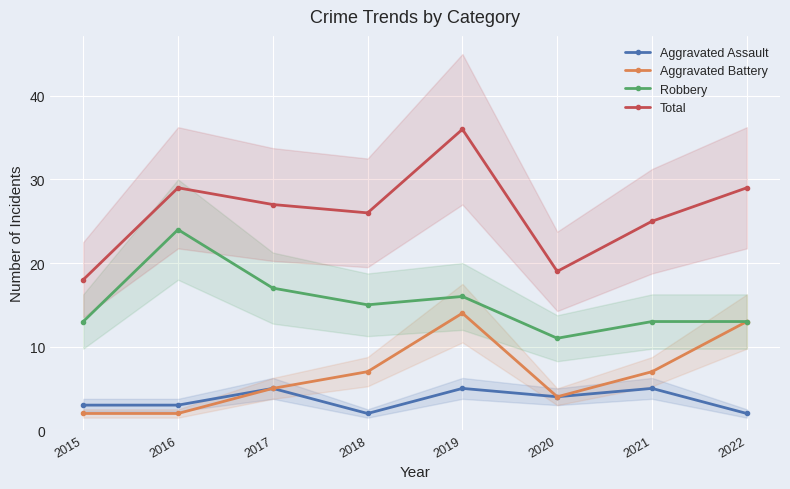

Reading left to right, what are all the values shown in this chart?

Aggravated Assault: 3	3	5	2	5	4	5	2
Aggravated Battery: 2	2	5	7	14	4	7	13
Robbery: 13	24	17	15	16	11	13	13
Total: 18	29	27	26	36	19	25	29